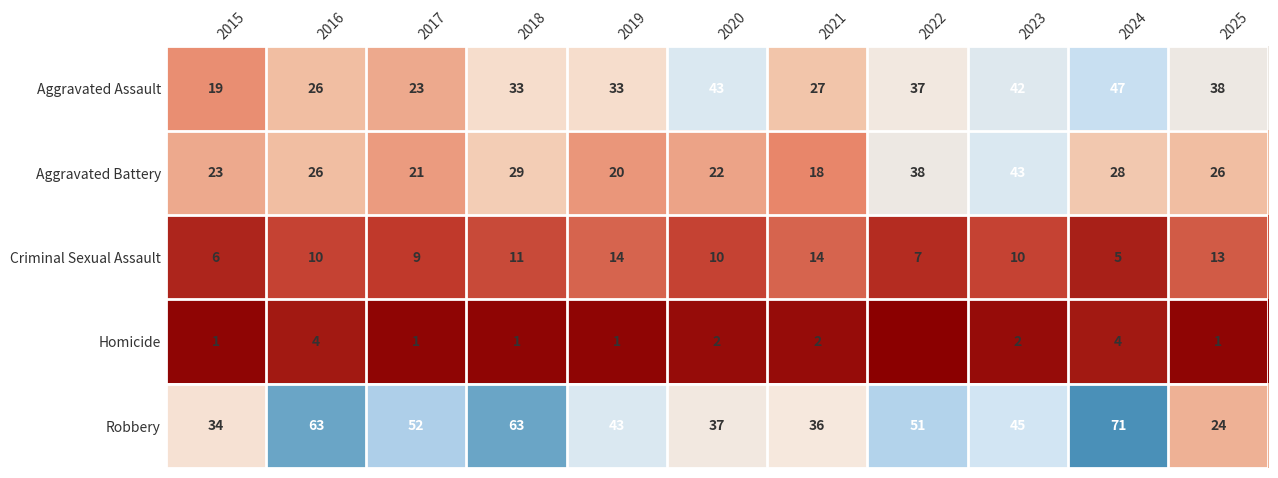

What is the spread (max minus min) of values at 2019?

42